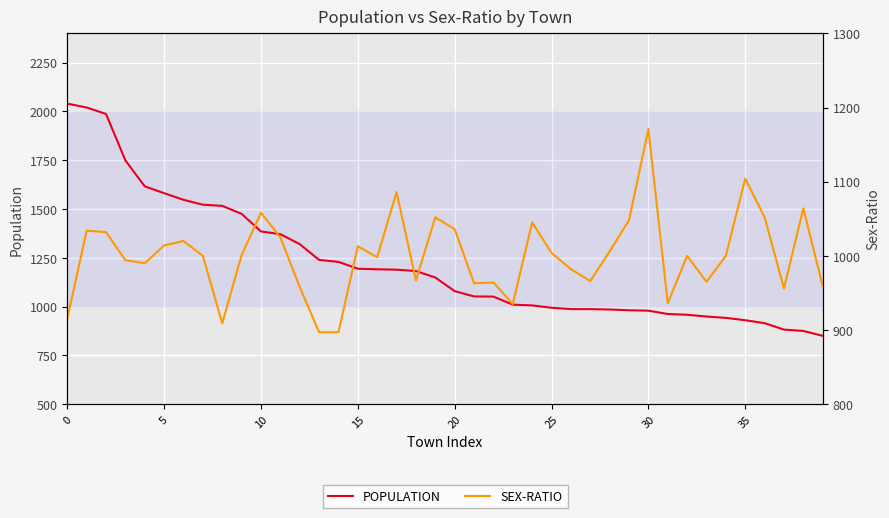

How many values in the SEX-RATIO series are below 1000?

18